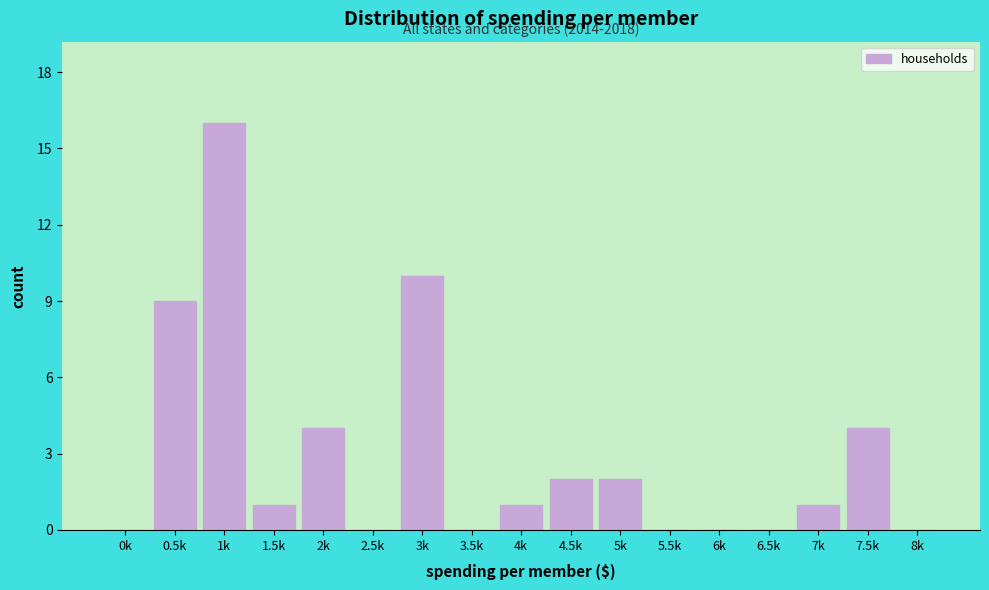

Reading right to left, list all the values displayed in this chart.

8k=0	7.5k=4	7k=1	6.5k=0	6k=0	5.5k=0	5k=2	4.5k=2	4k=1	3.5k=0	3k=10	2.5k=0	2k=4	1.5k=1	1k=16	0.5k=9	0k=0